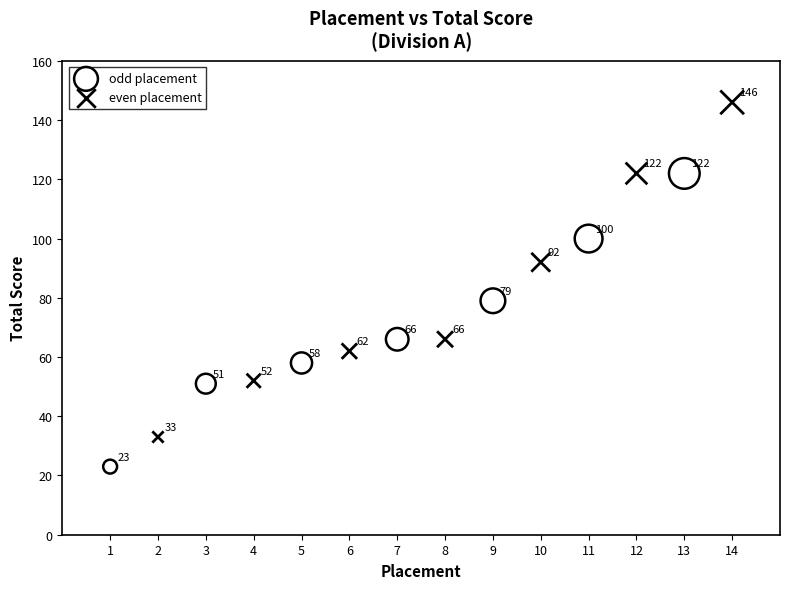

Which series contains the highest Y value?

even placement